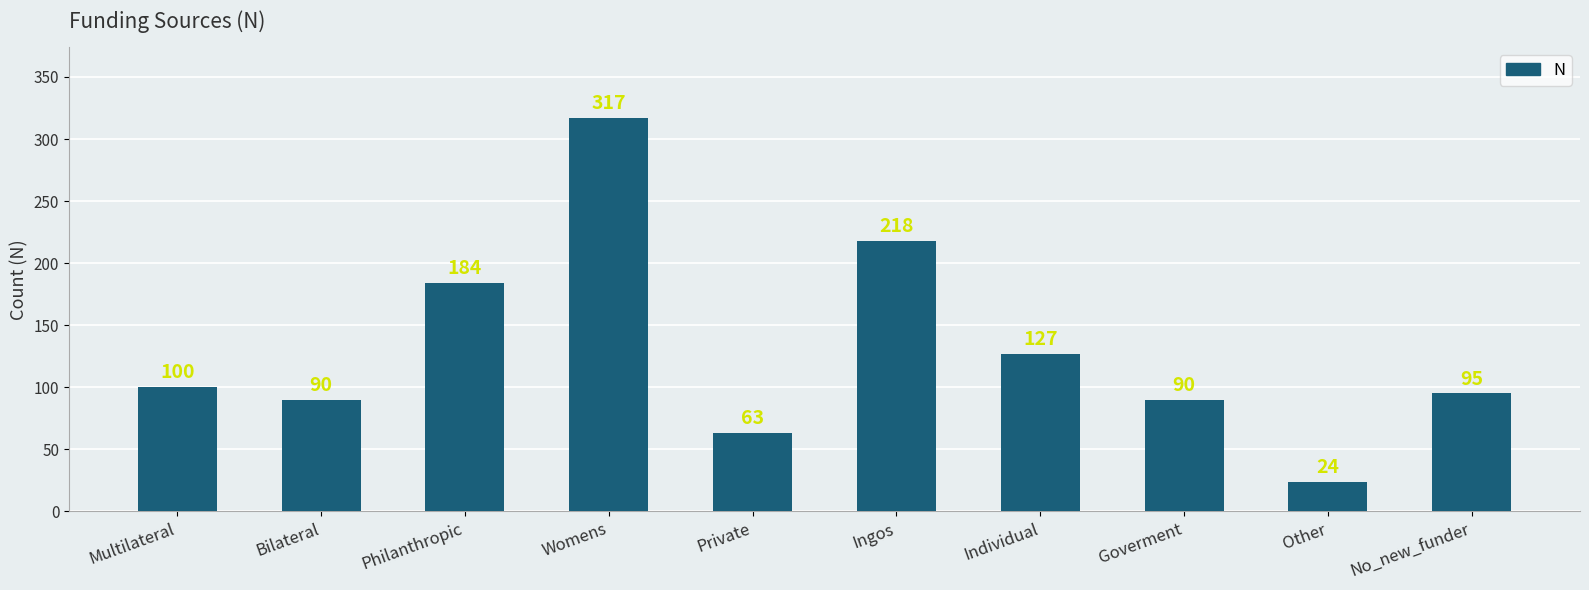

Reading right to left, list all the values displayed in this chart.

No_new_funder=95	Other=24	Goverment=90	Individual=127	Ingos=218	Private=63	Womens=317	Philanthropic=184	Bilateral=90	Multilateral=100